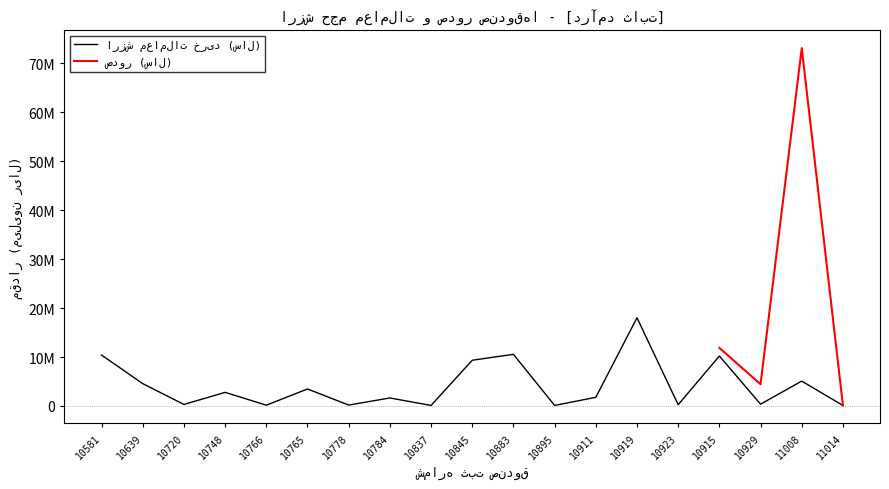

Rank the categories by value from lowest to highest.

11014, 10837, 10895, 10766, 10778, 10923, 10720, 10929, 10784, 10911, 10748, 10765, 10639, 11008, 10845, 10915, 10581, 10883, 10919